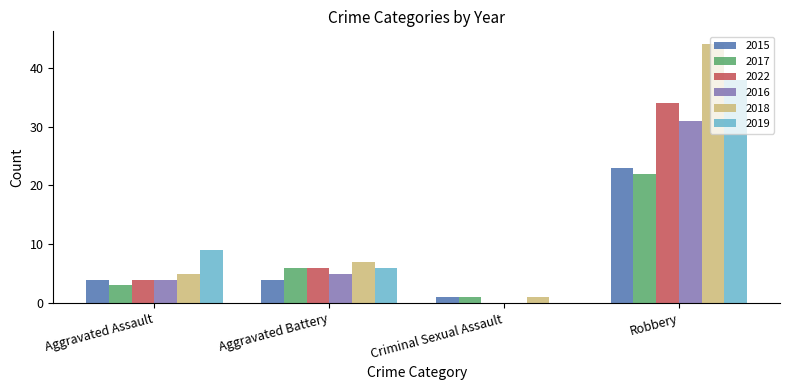

The 2016 series shows 31 at Robbery. True or false?

True